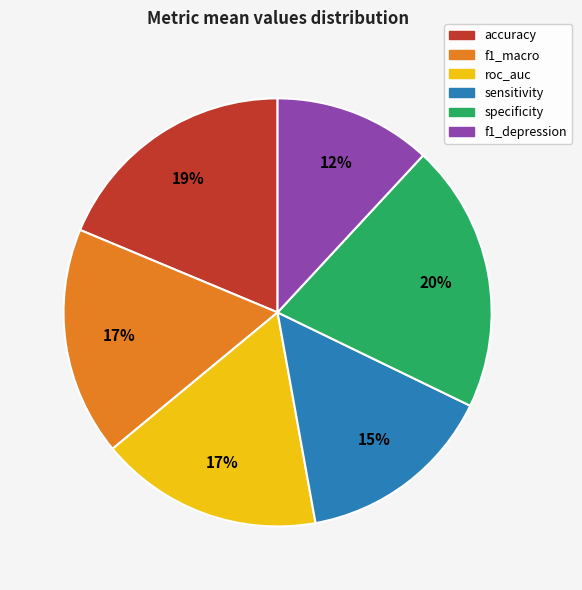

Is the sum of f1_macro and sensitivity greater than half?

No